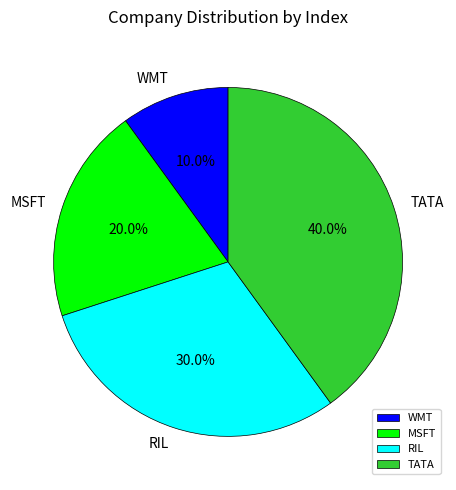

True or false: MSFT accounts for 26% of the total.

False